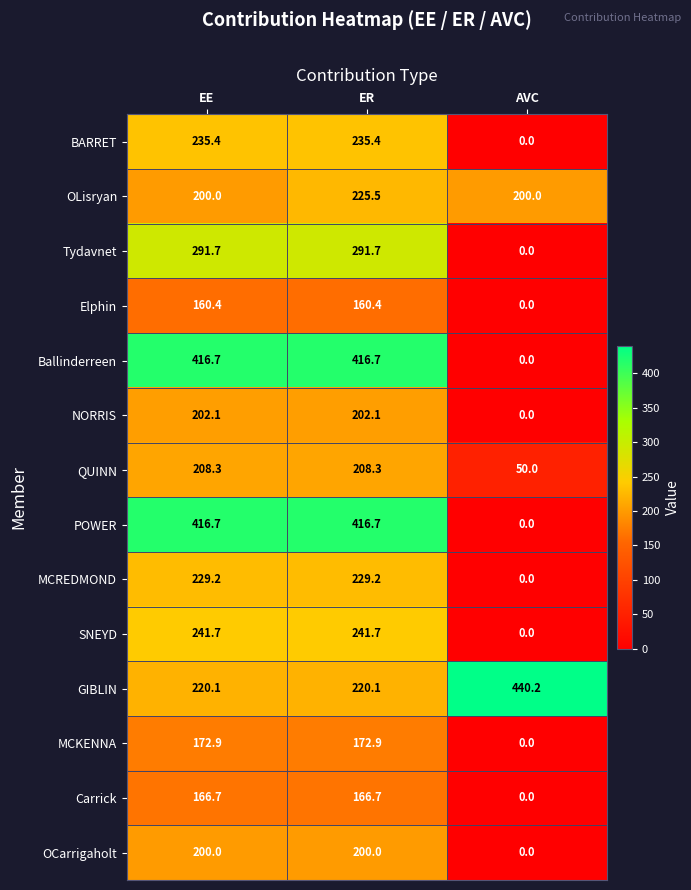

What value does the NORRIS series have at EE?

202.1